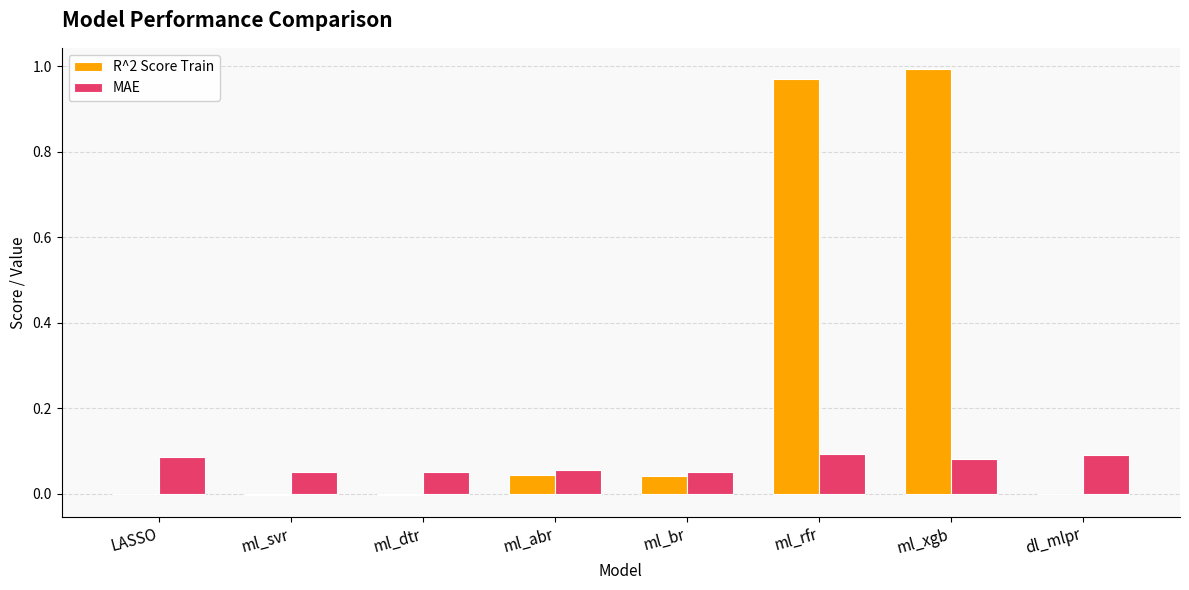

Which series has the largest total across all categories?

R^2 Score Train